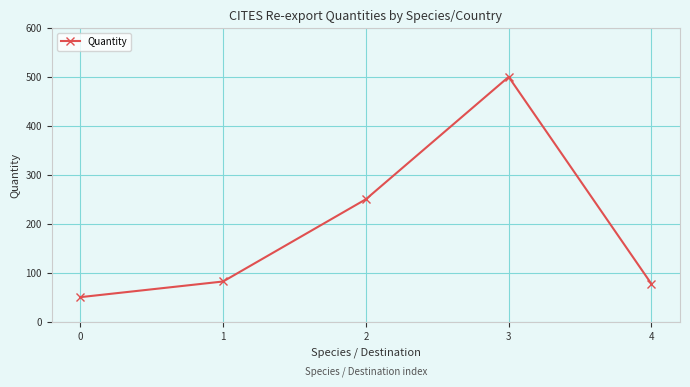

Does the chart have visible grid lines?

Yes